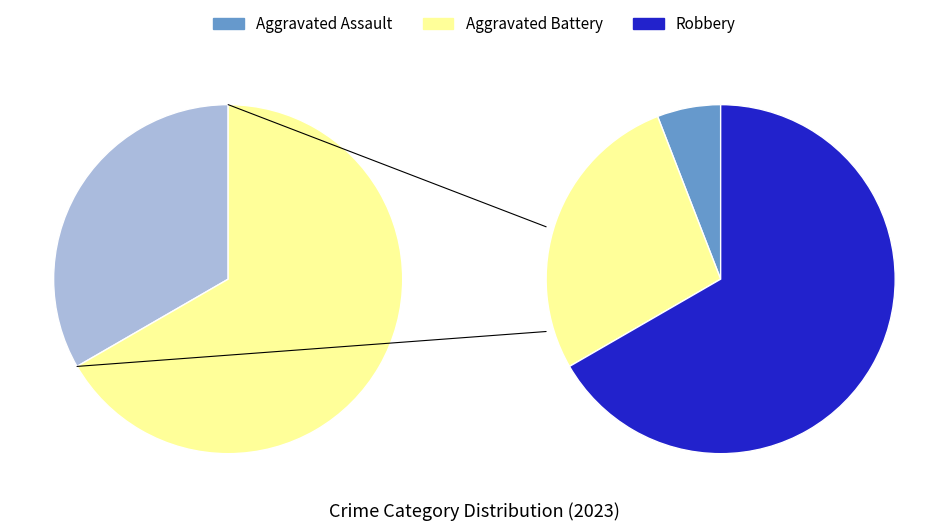

What portion of the pie excludes Robbery?

33.3%